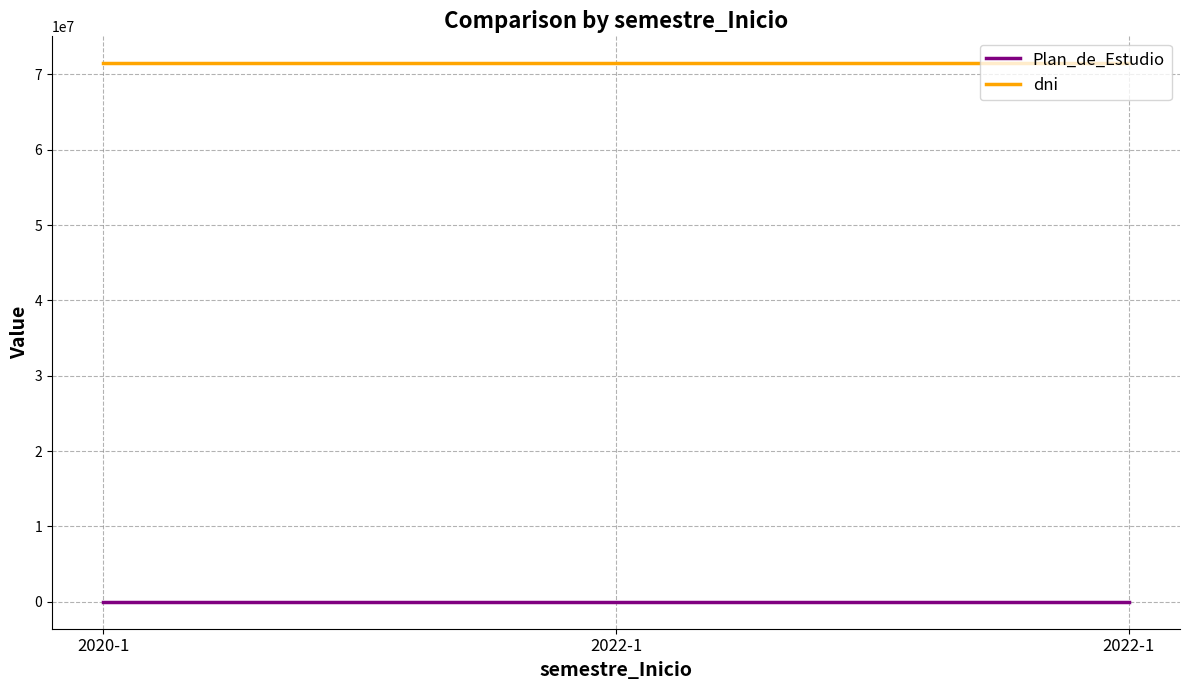

What is the maximum value shown in the chart?

71491708